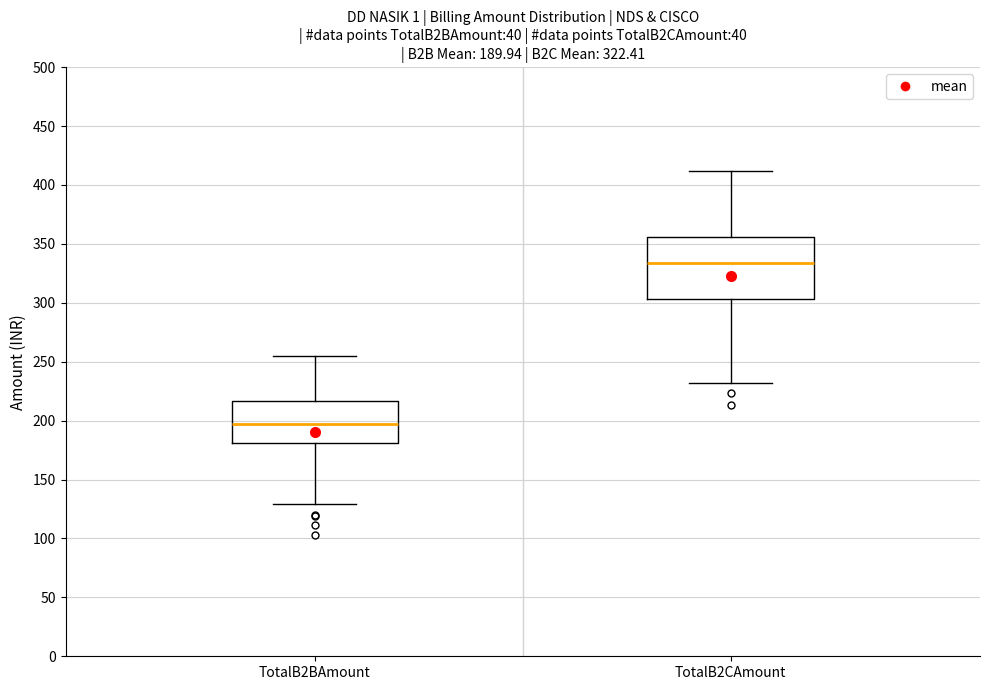

Comparing the boxes themselves (not the whiskers), which one is the tallest?

TotalB2CAmount